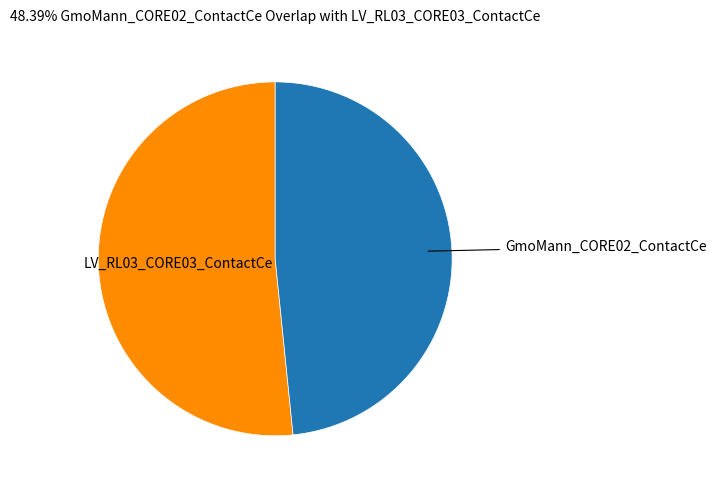

The GmoMann_CORE02_ContactCe slice represents 48% of the pie. True or false?

True